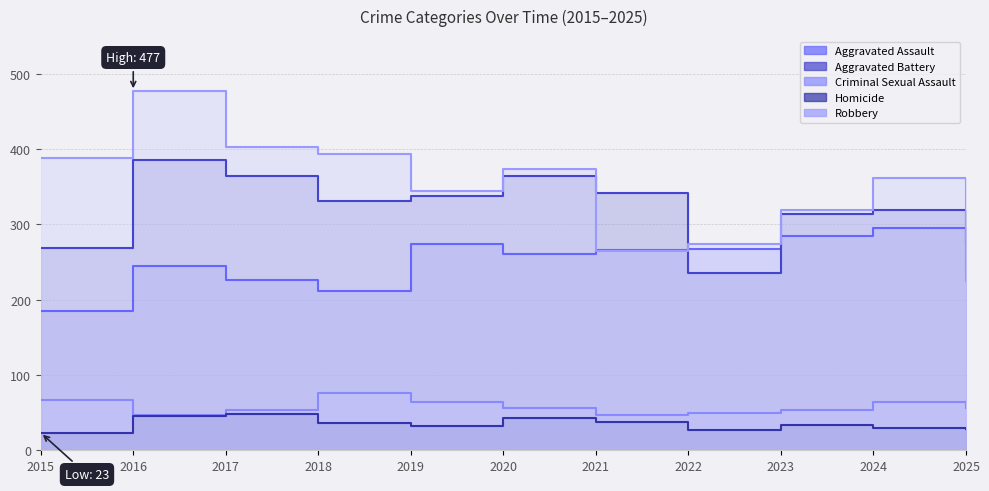

How many distinct data groups are displayed?

5